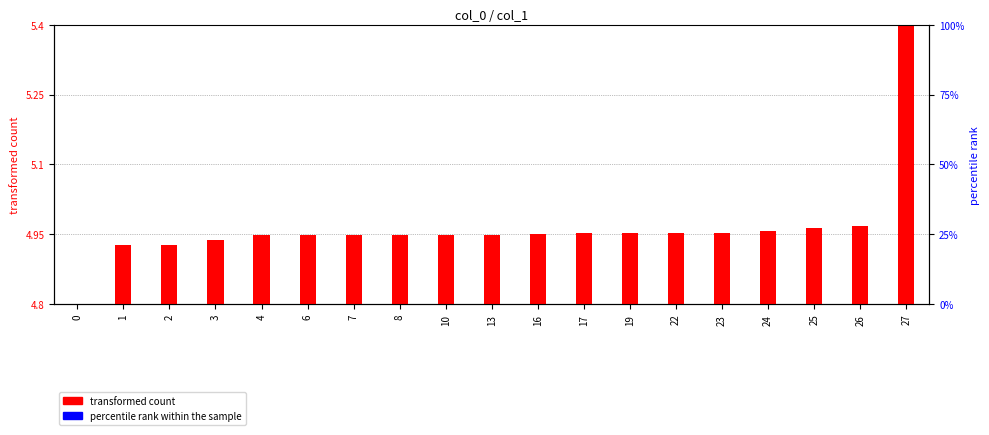

True or false: percentile rank within the sample has a value of 0.0 at 23.

True